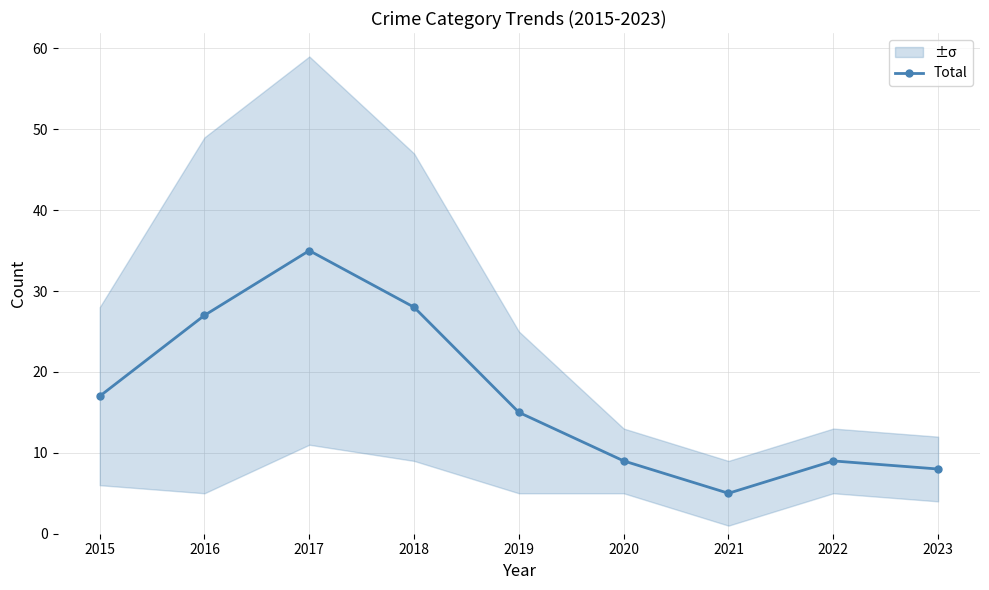

How many interior local valleys (lower than both neighbors) does the data have?

1